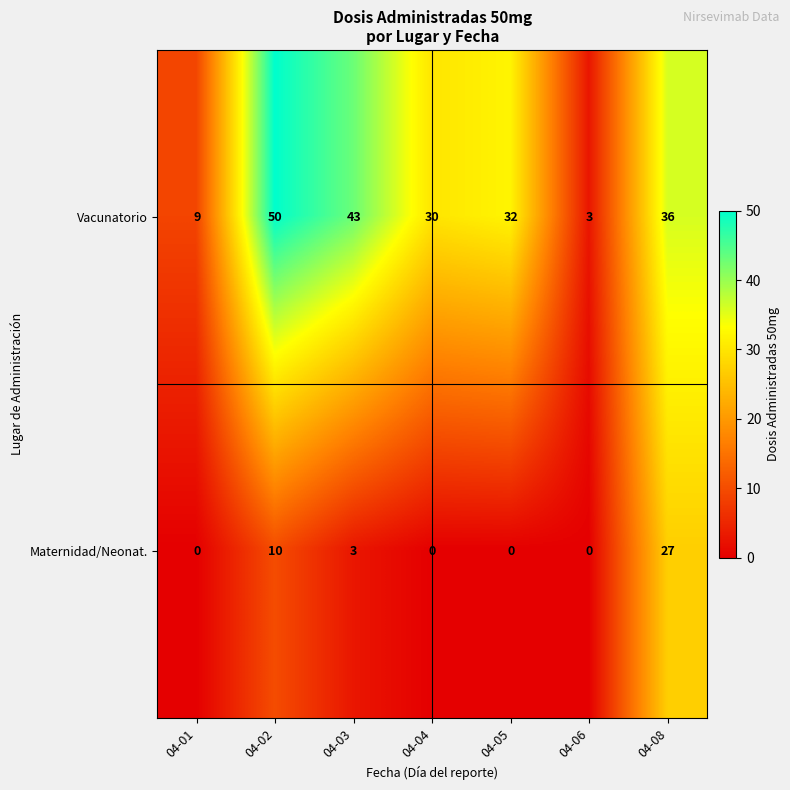

What value does the Vacunatorio series have at 04-04, to the nearest 10?

30